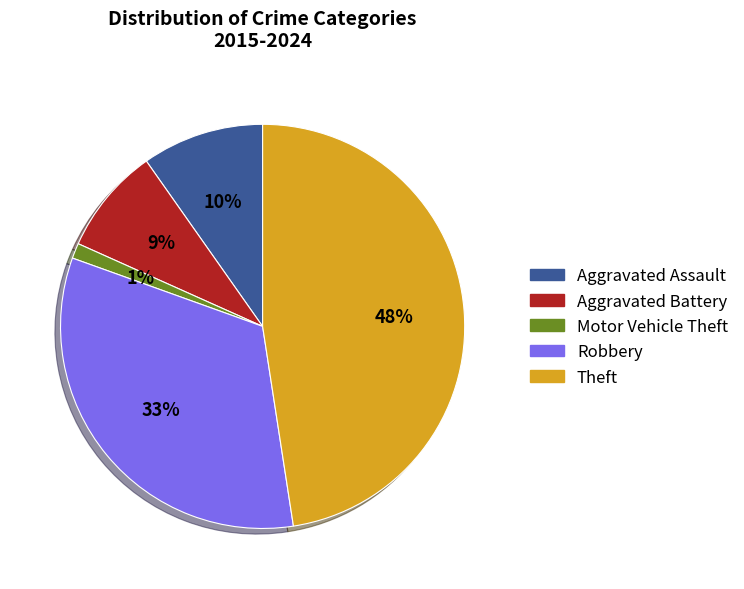

How many slices are in this pie chart?

5